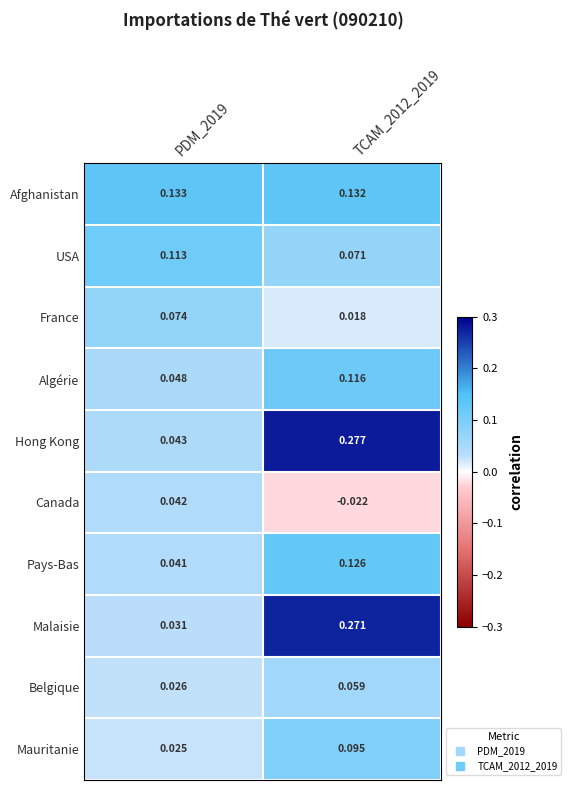

At how many categories does at least one series exceed 0?

2